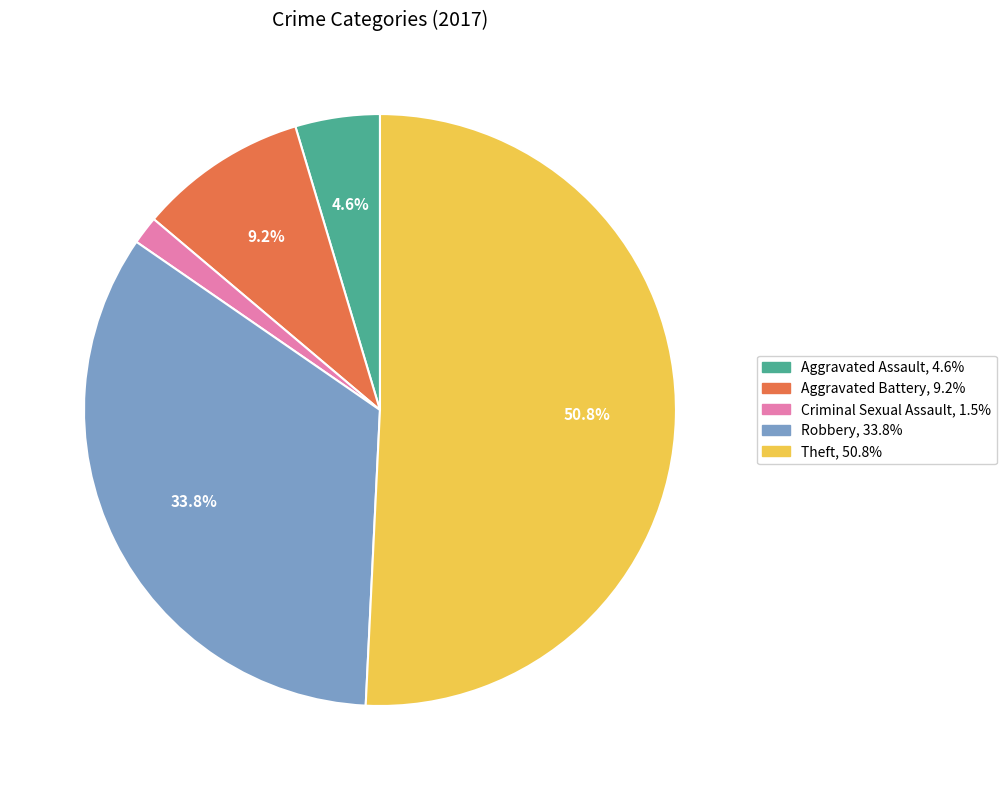

Does any single category account for the majority?

Yes